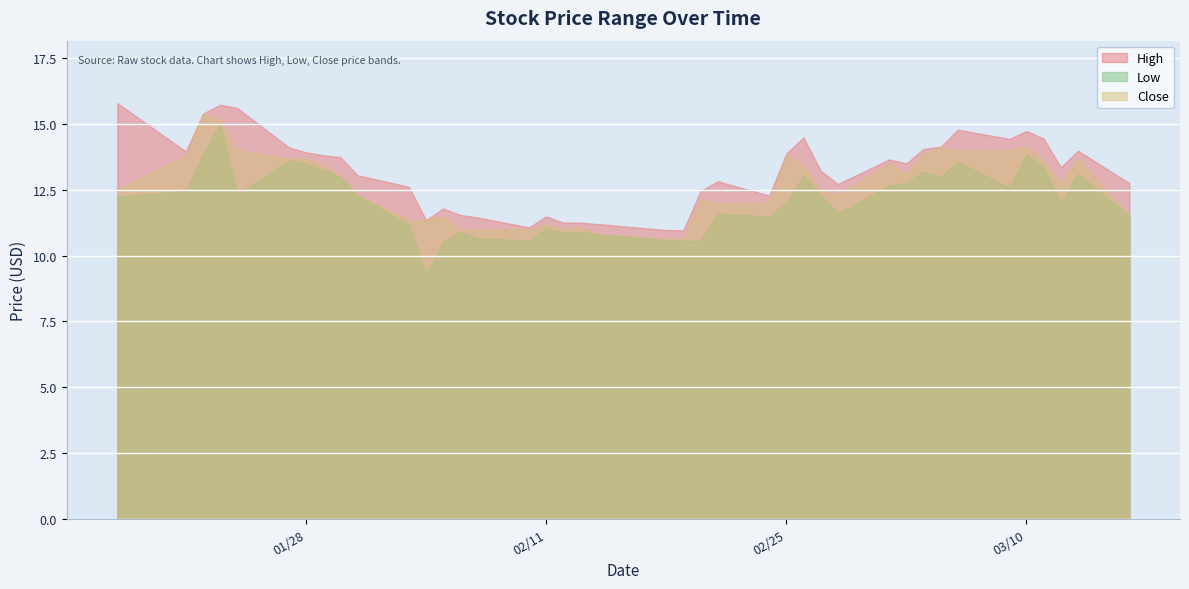

The Low series shows 10.9 at 2020-02-13. True or false?

True